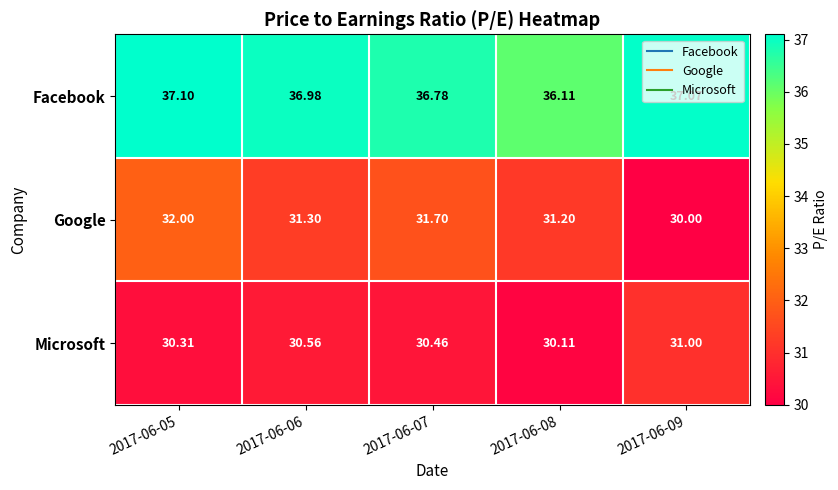

What is the greatest value displayed?

37.1